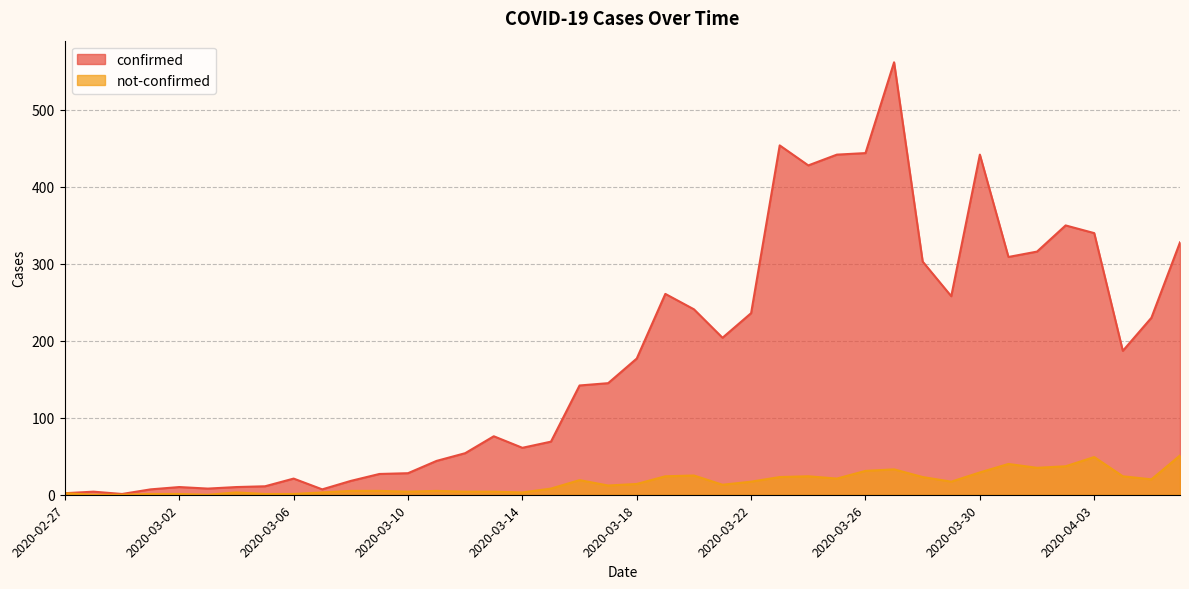

What is the average value of the confirmed series?

181